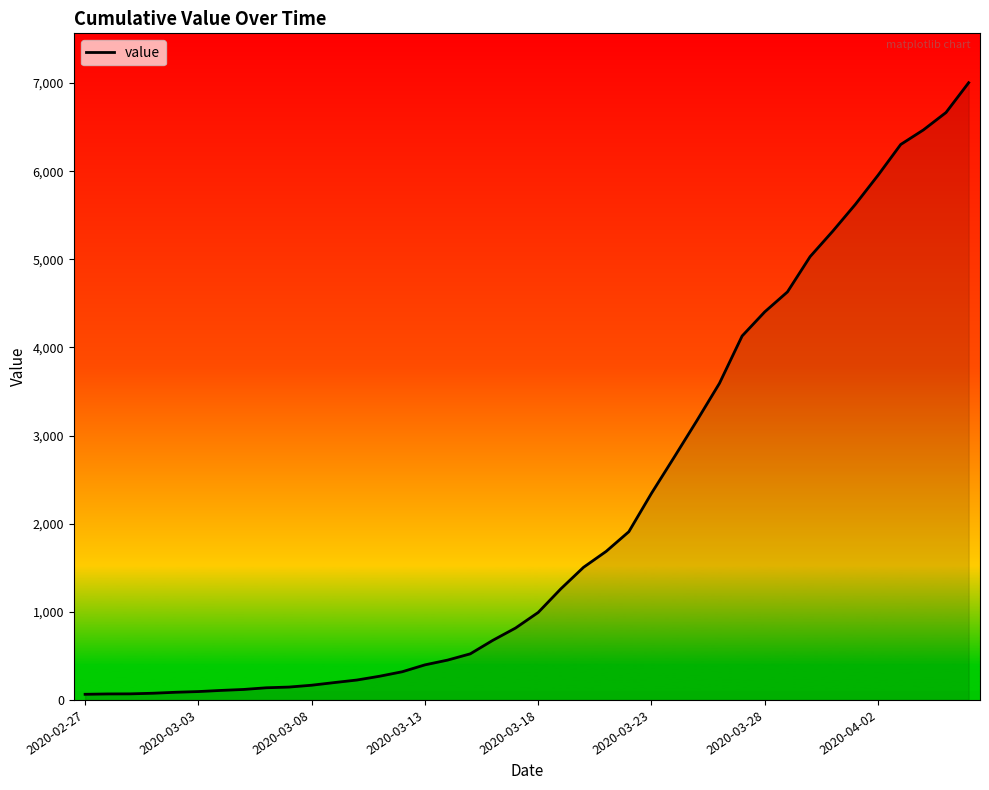

What is the difference between the maximum and minimum values?

6940